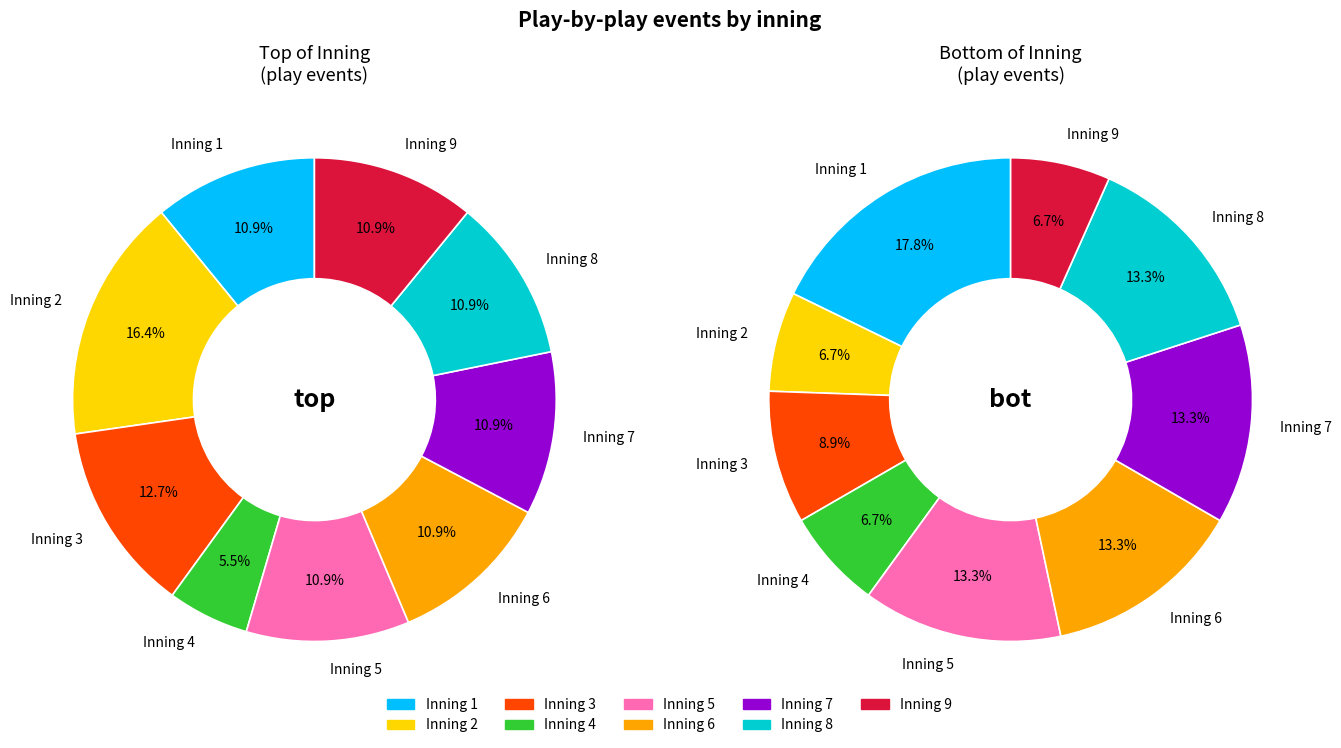

Is 8 the majority of the pie?

No